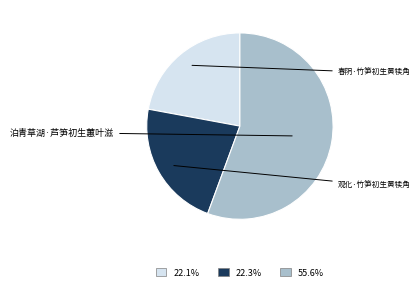

Is there any slice that represents more than half of the pie?

Yes